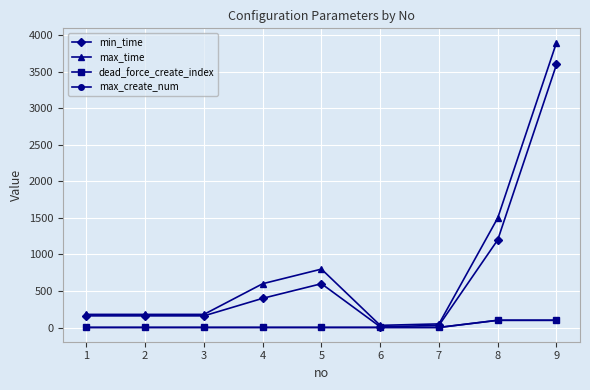

What is the difference between the dead_force_create_index values at 9 and 3?

98